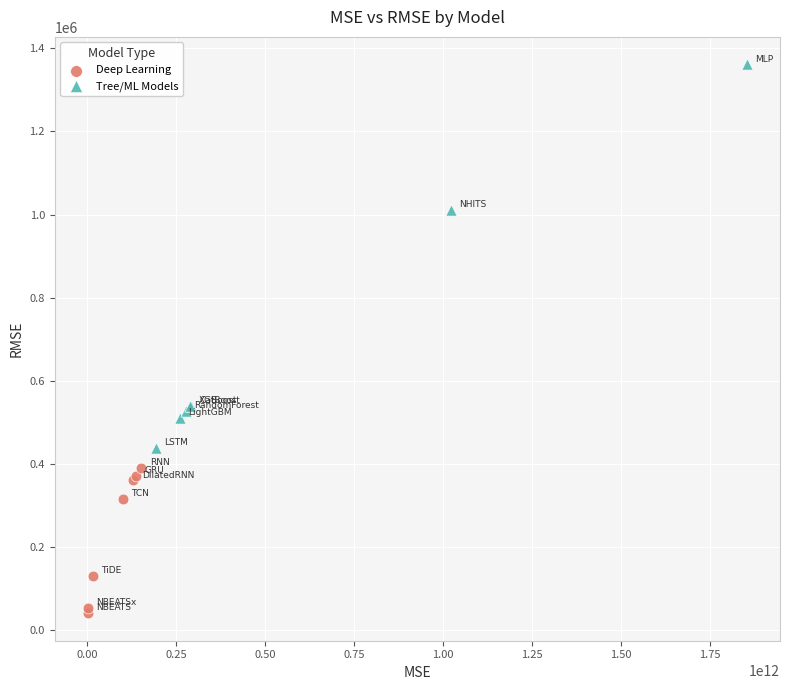

Which series reaches the maximum Y coordinate?

Tree/ML Models